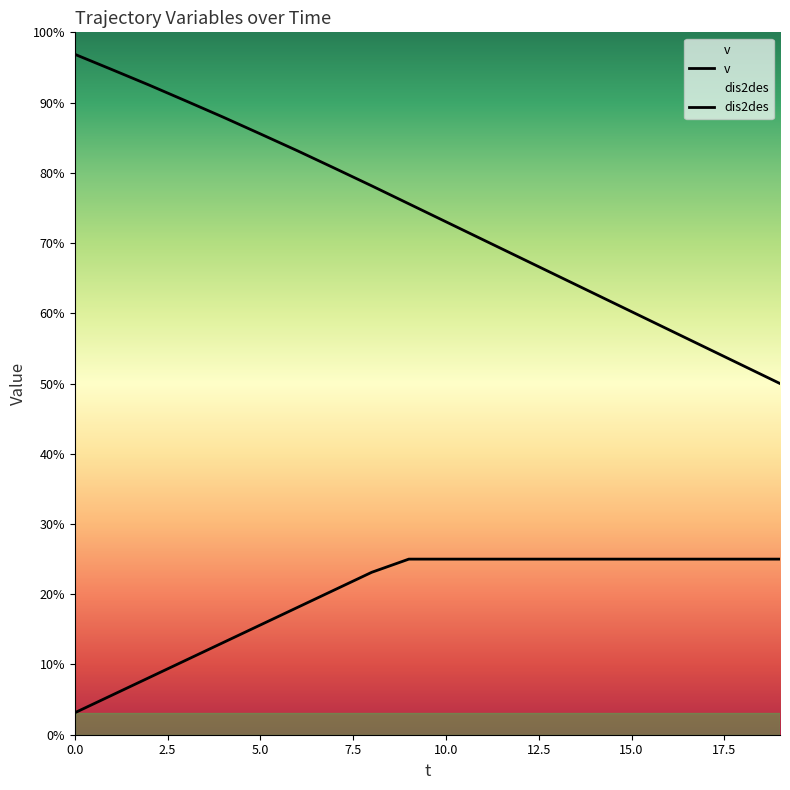

The v series shows 70.8 at 10. True or false?

False